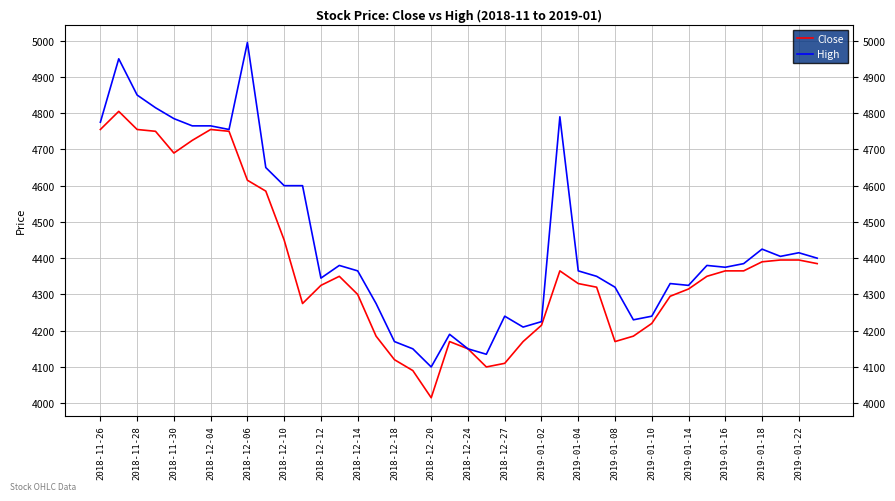

List the series in order of their peak value, lowest first.

Close, High